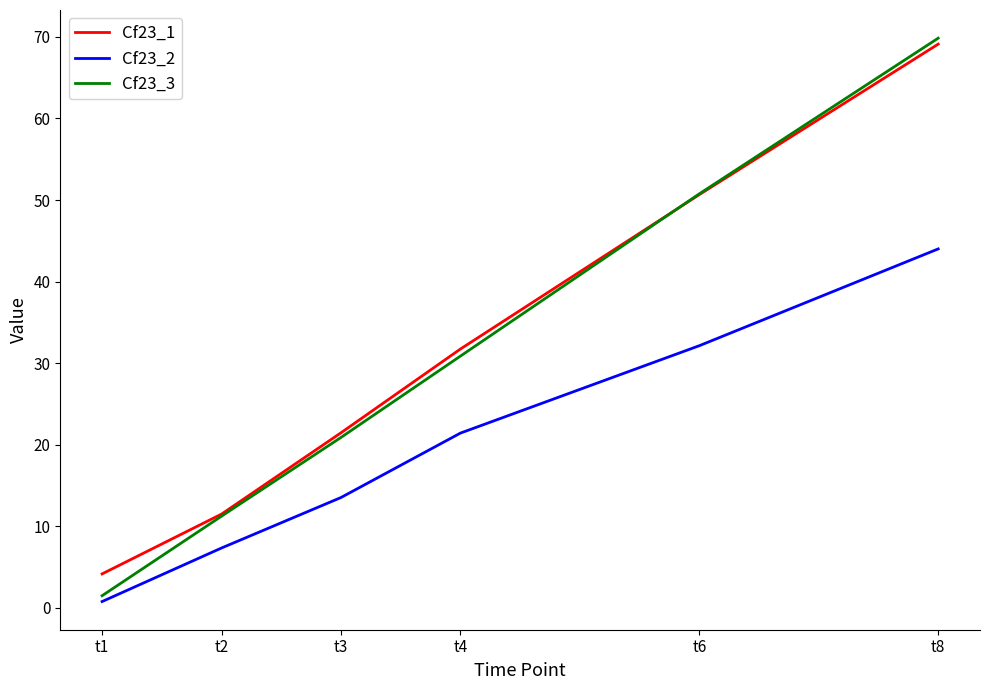

What is the minimum value for Cf23_3?

1.5